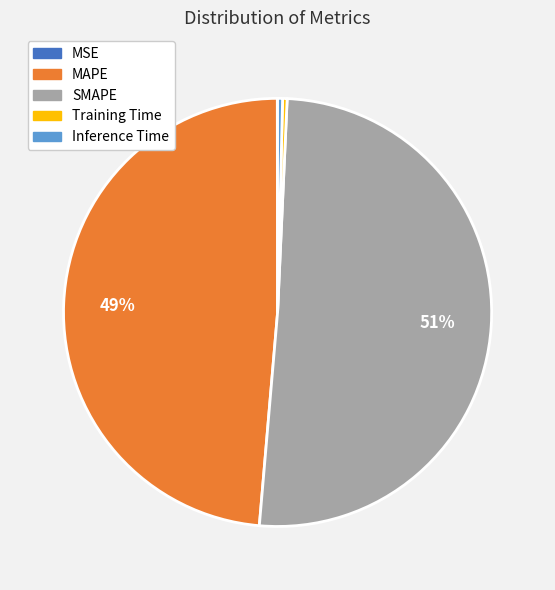

Which category has the biggest portion of the pie?

SMAPE